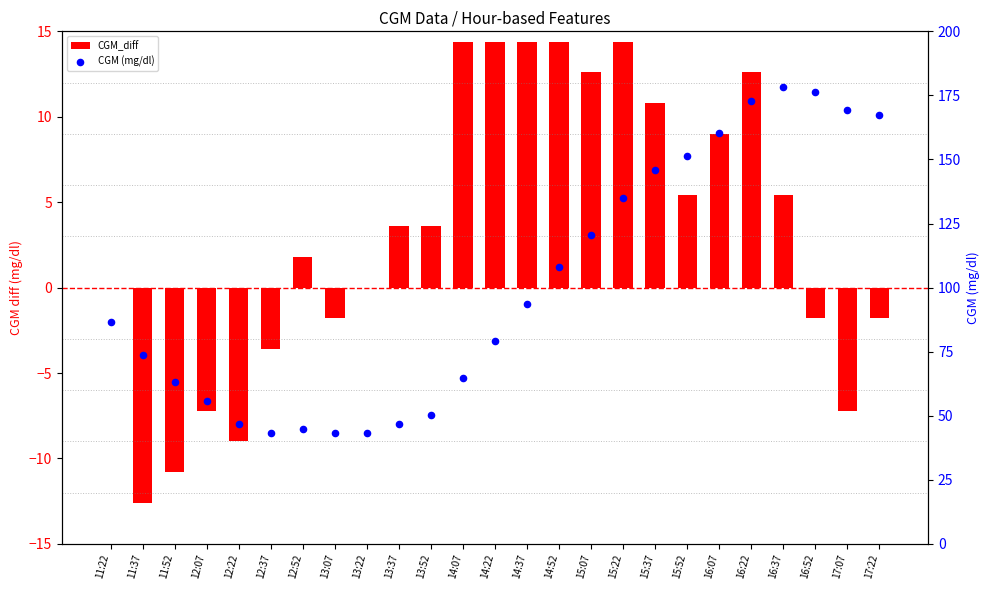

Which series has the largest total across all categories?

CGM (mg/dl)